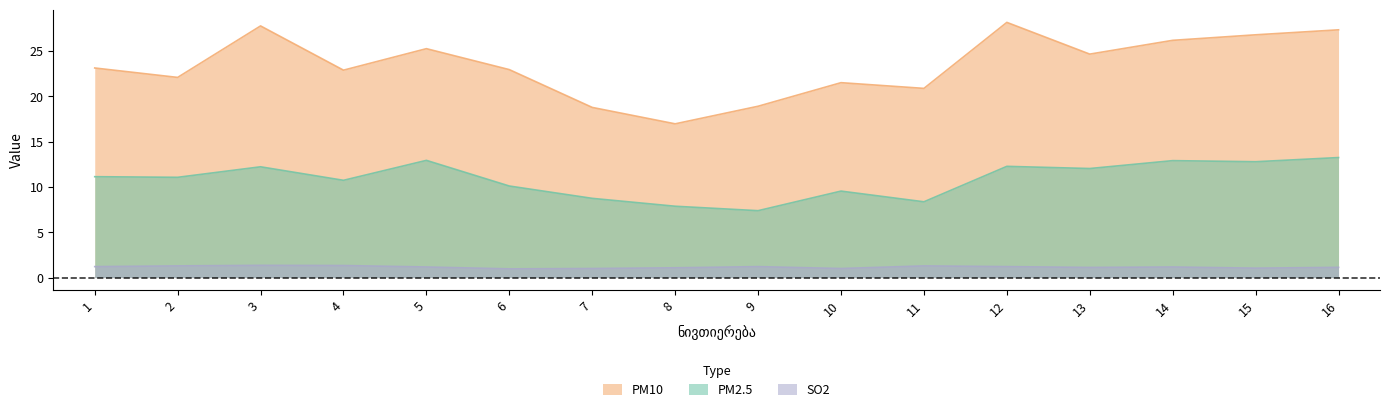

What is the average value of the PM2.5 series?

10.8